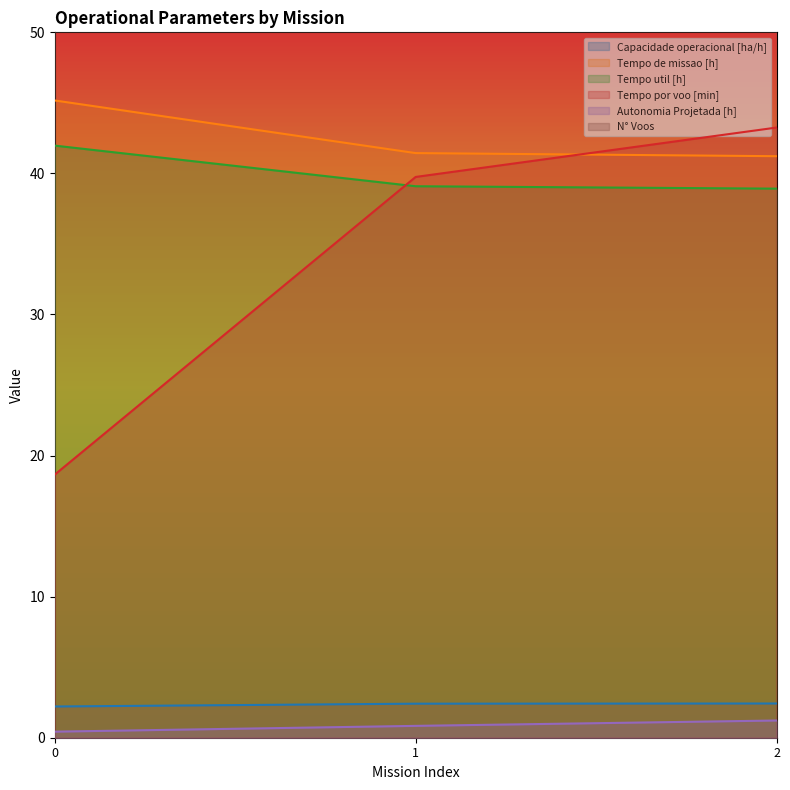

List the series in order of their peak value, lowest first.

Autonomia Projetada [h], Capacidade operacional [ha/h], Tempo util [h], Tempo por voo [min], Tempo de missao [h], N° Voos